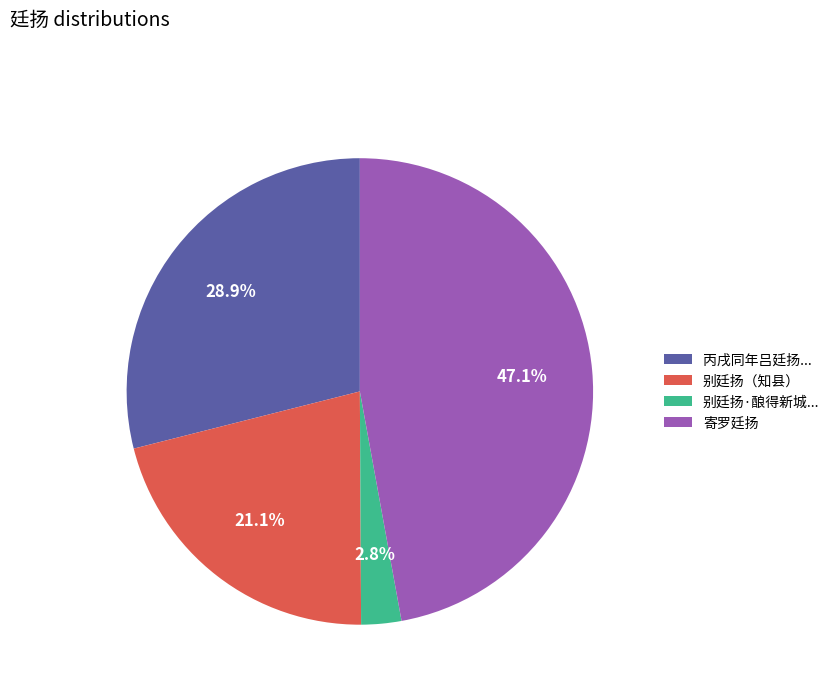

Approximately how many times larger is the value at 寄罗廷扬 compared to 丙戌同年吕廷扬...?

1.6